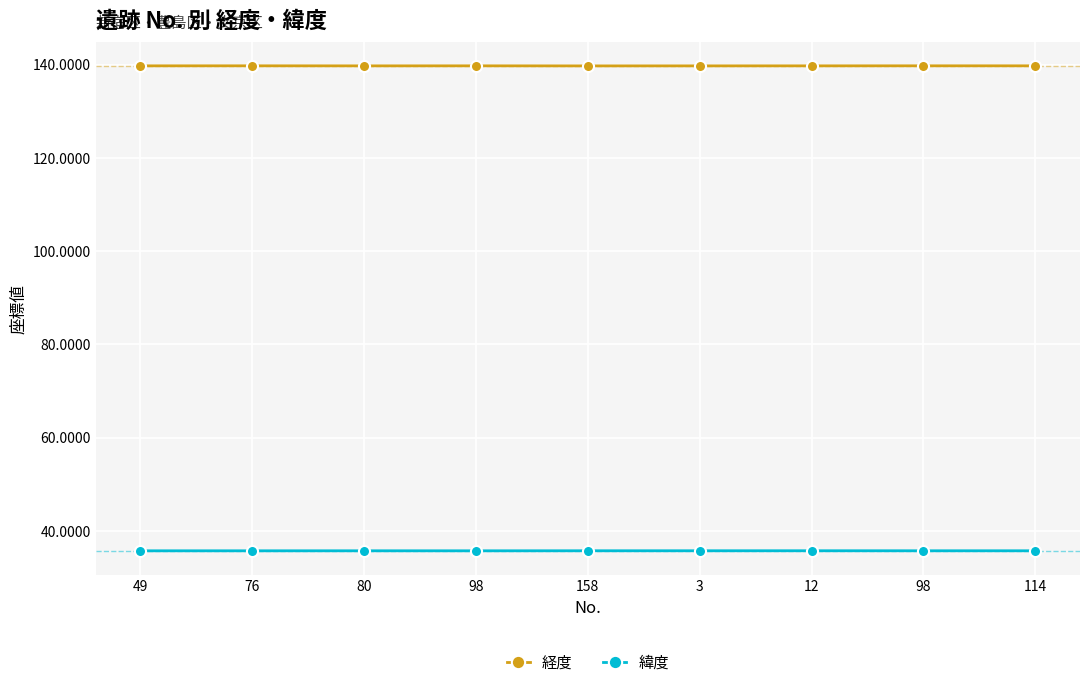

What are all the series names shown in the legend?

経度, 緯度